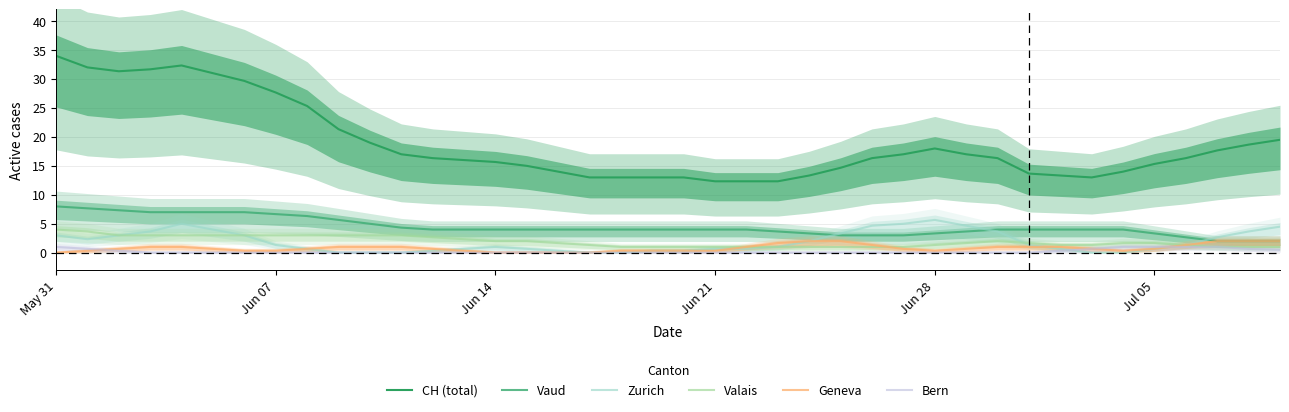

True or false: Valais has a value of 1.6 at 19.

False